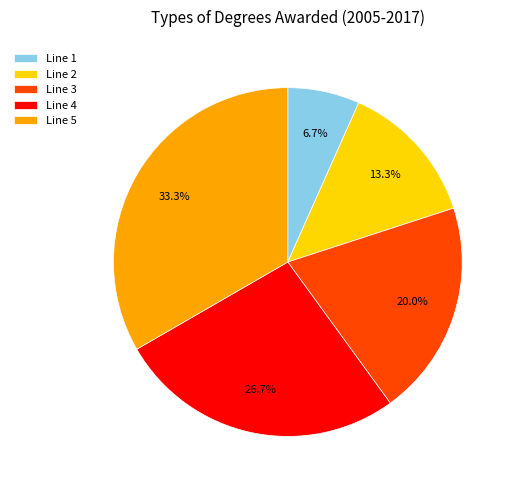

Does Line 3 account for over 50% of the chart?

No